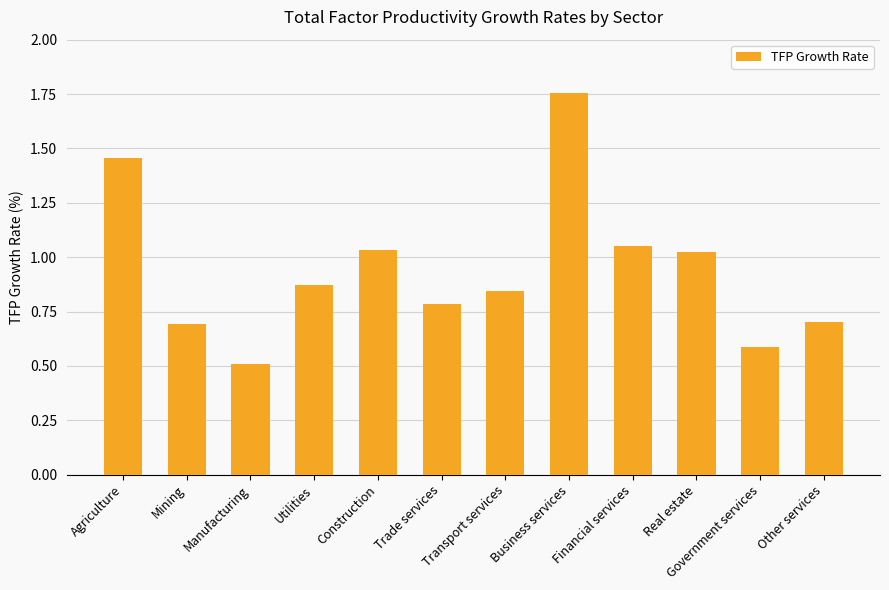

What is the sum of all values?

11.3